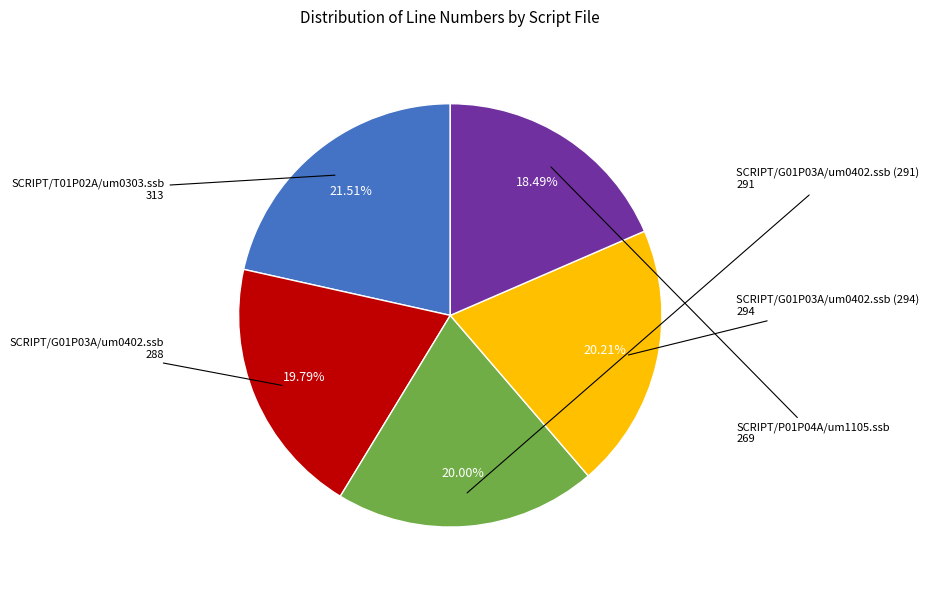

The SCRIPT/G01P03A/um0402.ssb slice represents 26% of the pie. True or false?

False